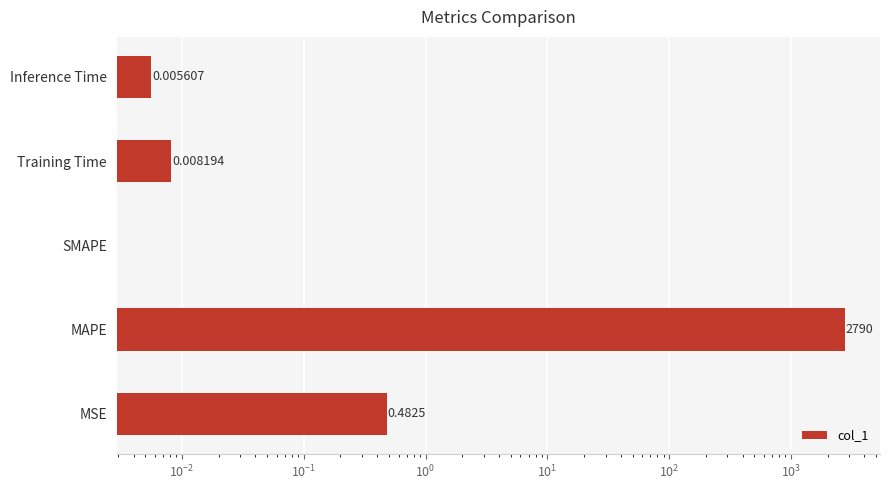

Does the chart contain stacked bars?

No